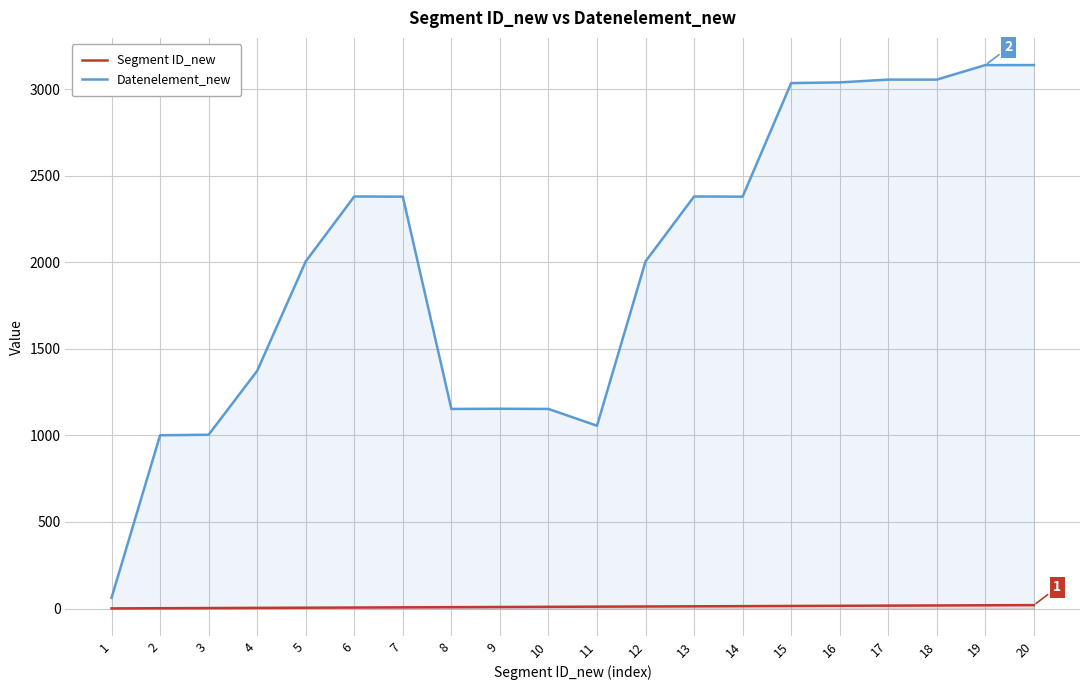

How many categories are shown in the chart?

20